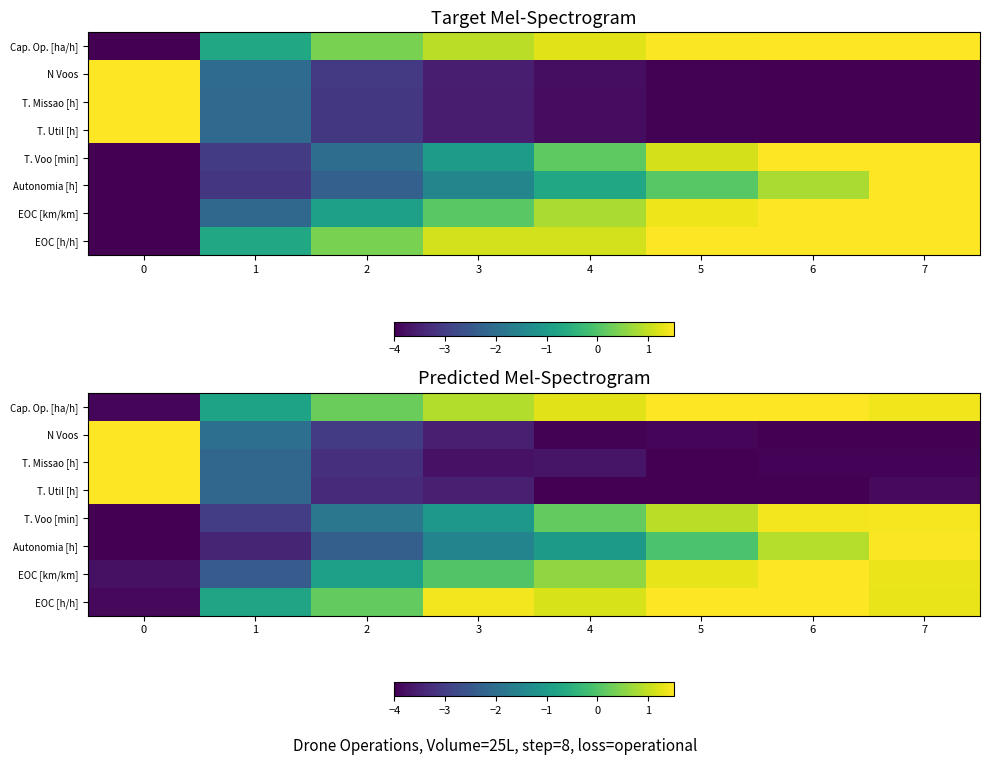

What is the difference between the second highest and second lowest values in the EOC [km/km] series?

3.8